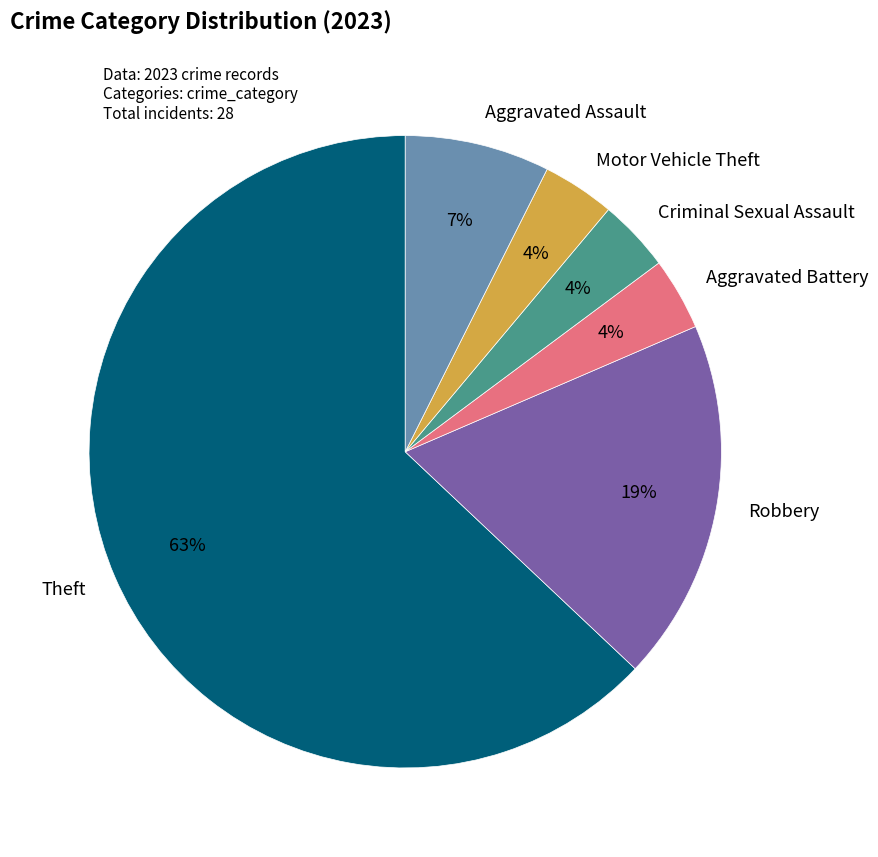

The Robbery slice represents 19% of the pie. True or false?

True